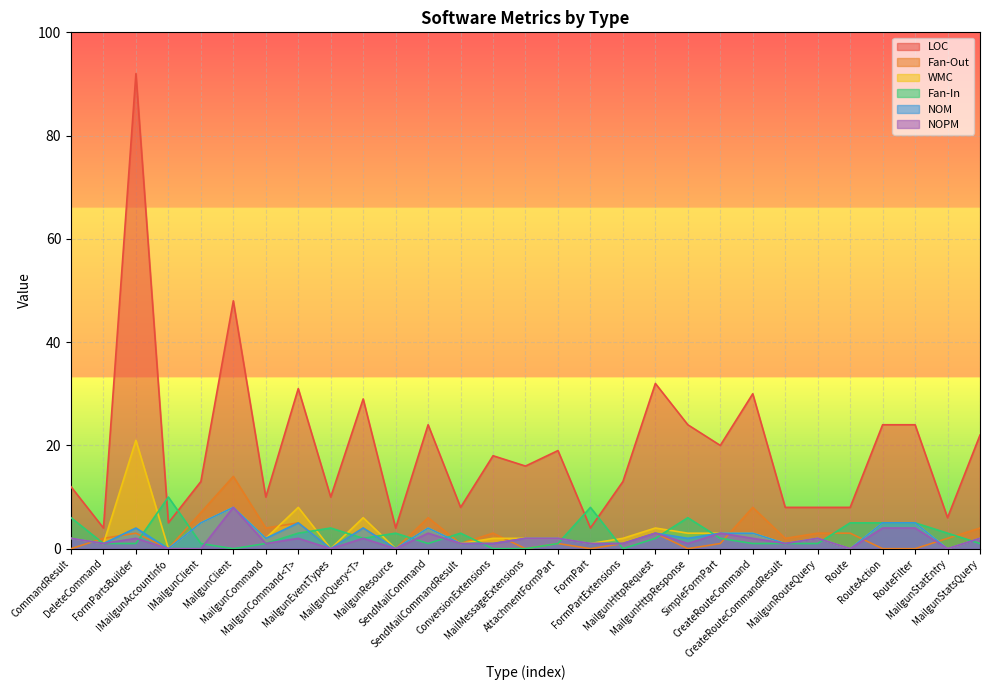

What is the difference between the maximum and minimum values in the Fan-In series?

10